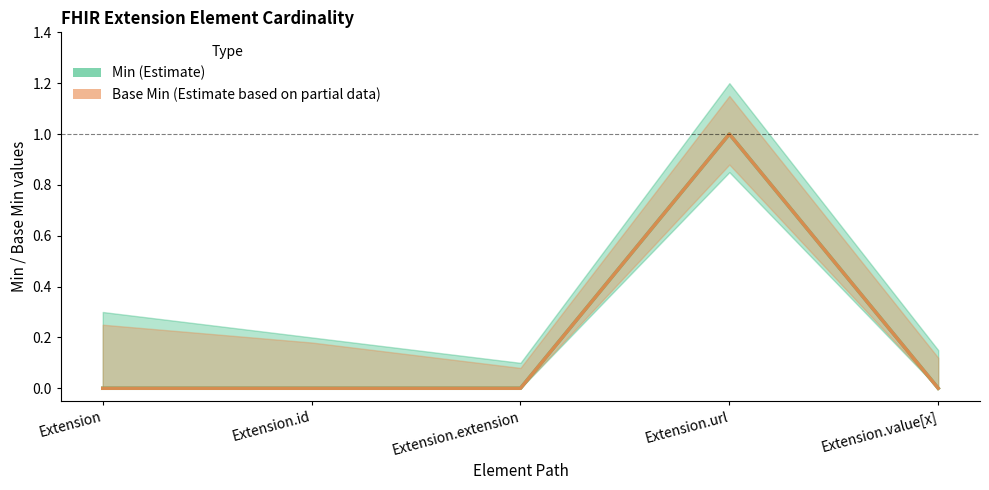

Which series has the largest range (max minus min)?

Min